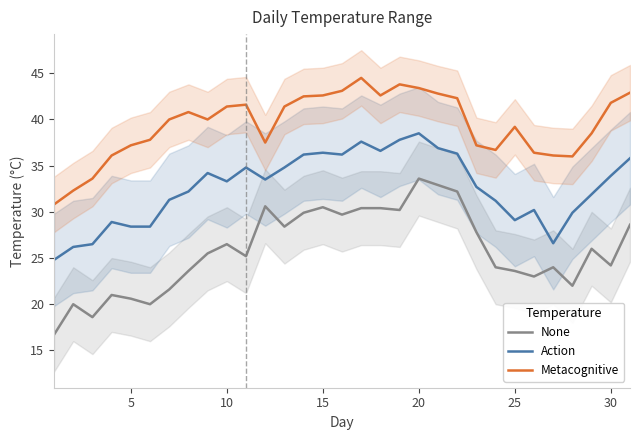

What is the sum of all Metacognitive values?

1222.9